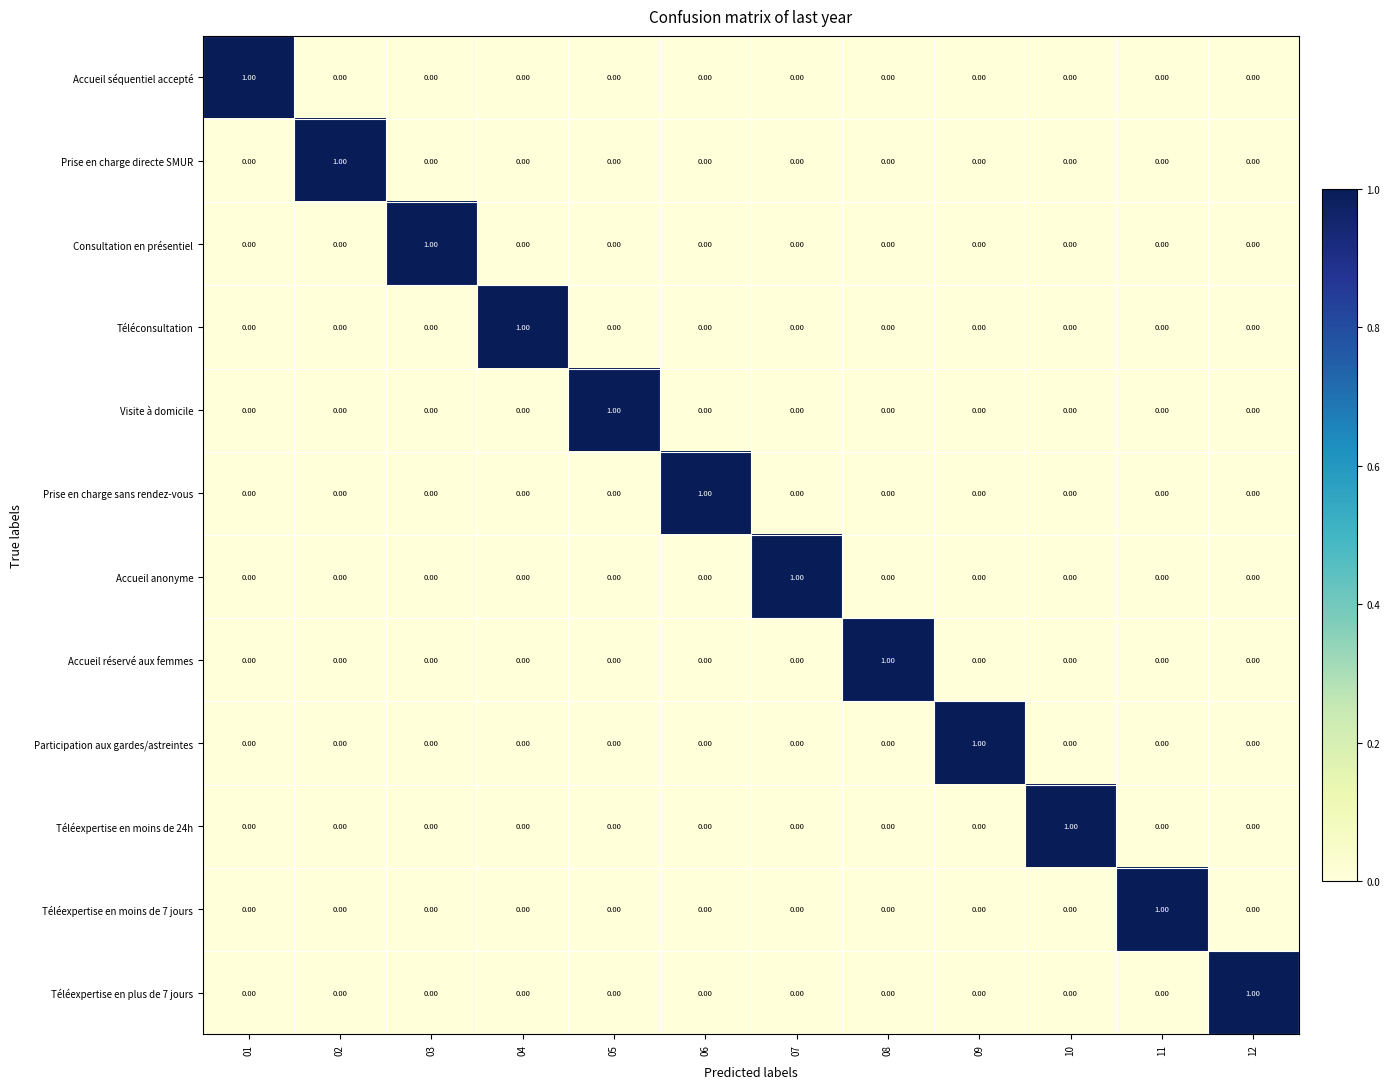

At how many categories does at least one series exceed 0?

12